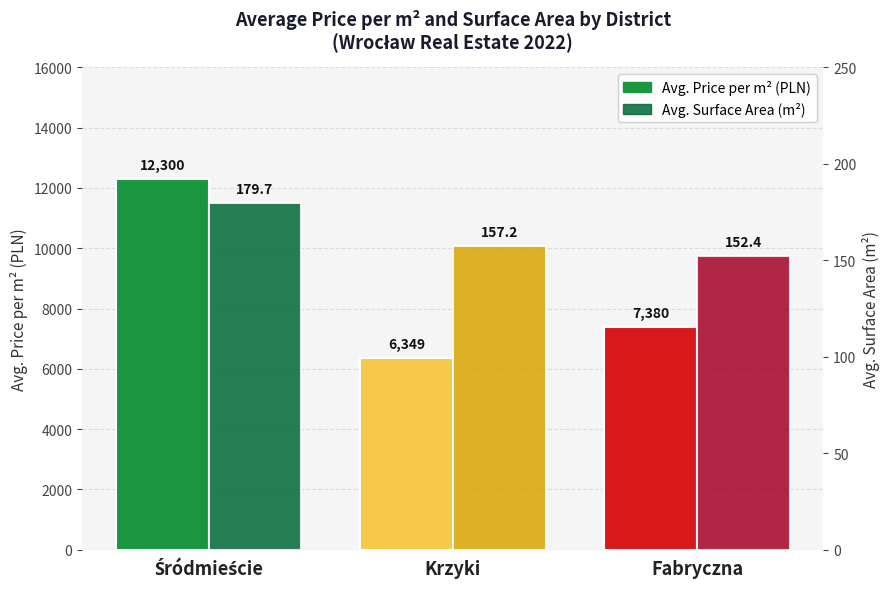

Read the Avg. Surface Area (m²) value at Krzyki.

157.2